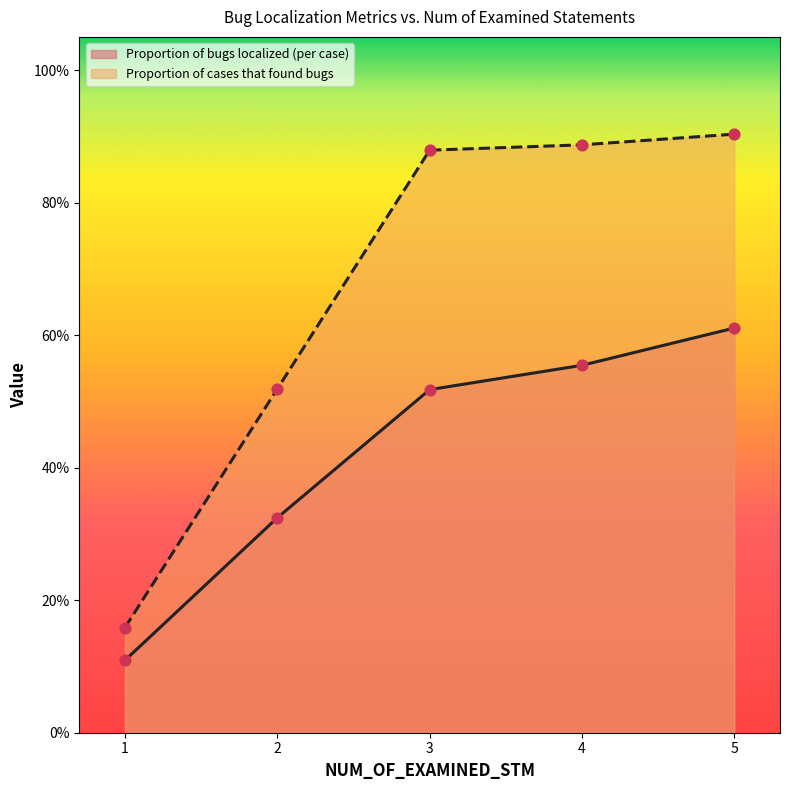

What is the total value across all series at 3?

1.4